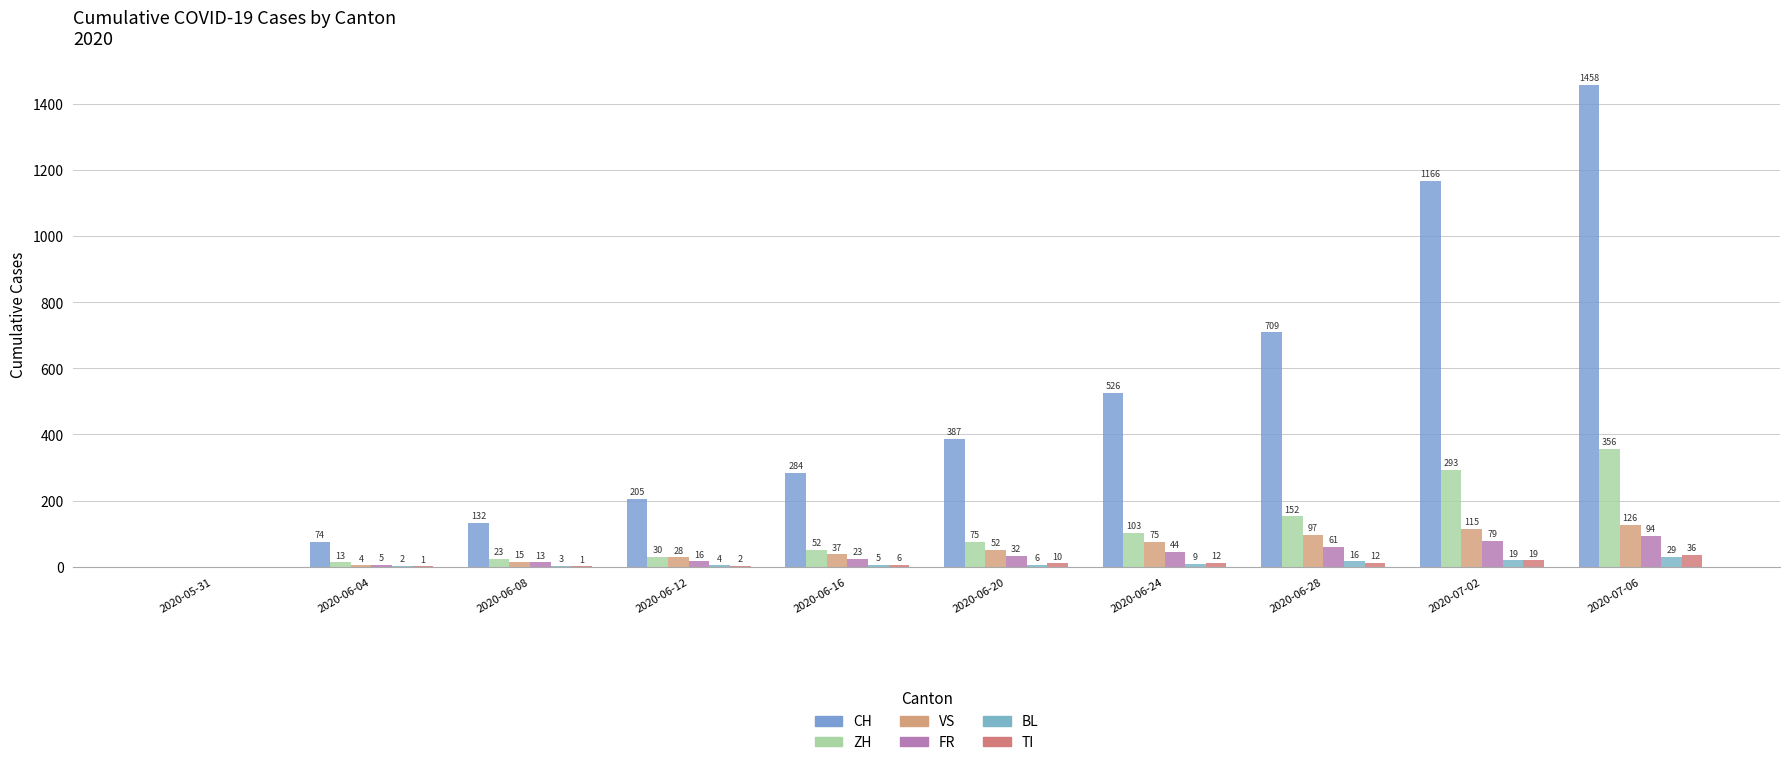

Which series changed the most between 2020-05-31 and 2020-06-04?

CH